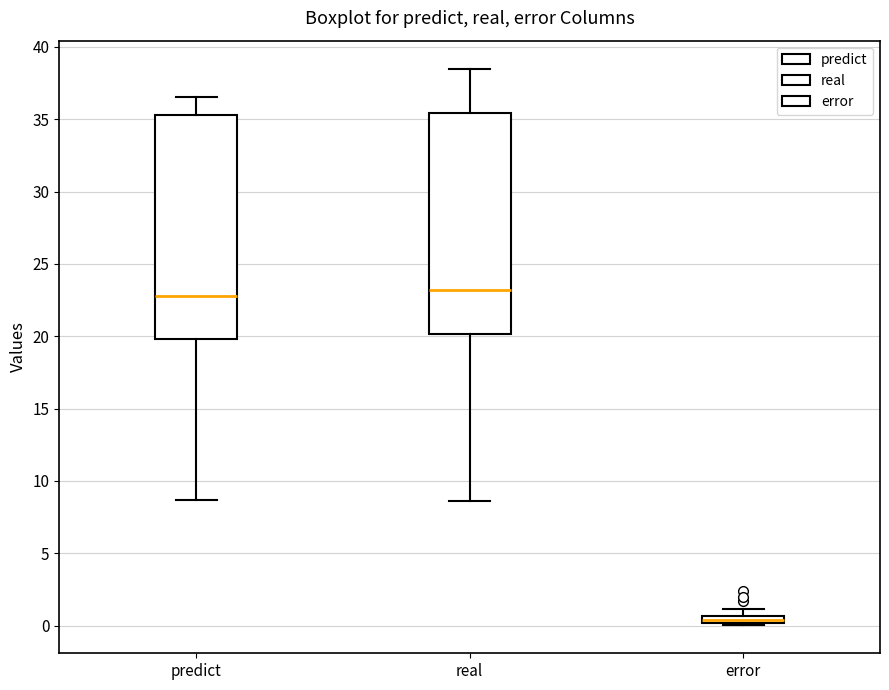

Where does the median line of the box for predict sit on the y-axis? The values are not printed on the chart, so give them approximately, as read against the axis.

23.0